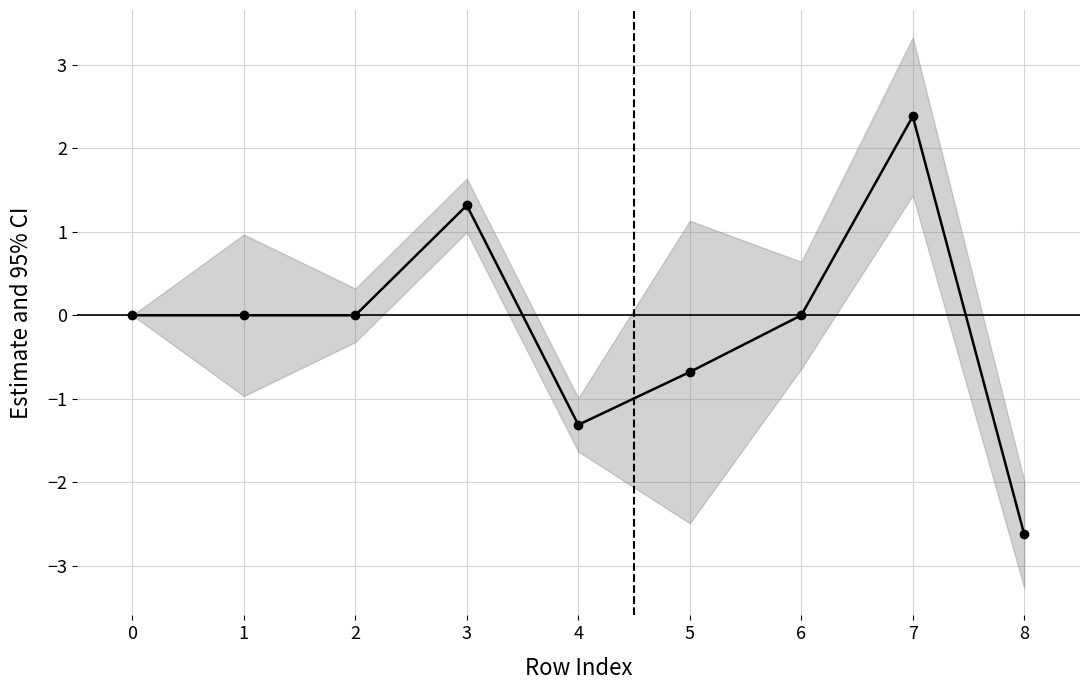

Read the value at 5.

-0.7